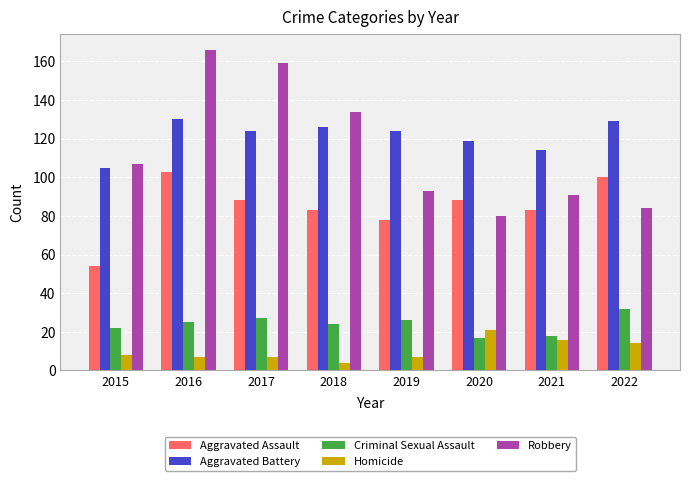

At 2016, list the series in order from largest to smallest.

Robbery, Aggravated Battery, Aggravated Assault, Criminal Sexual Assault, Homicide